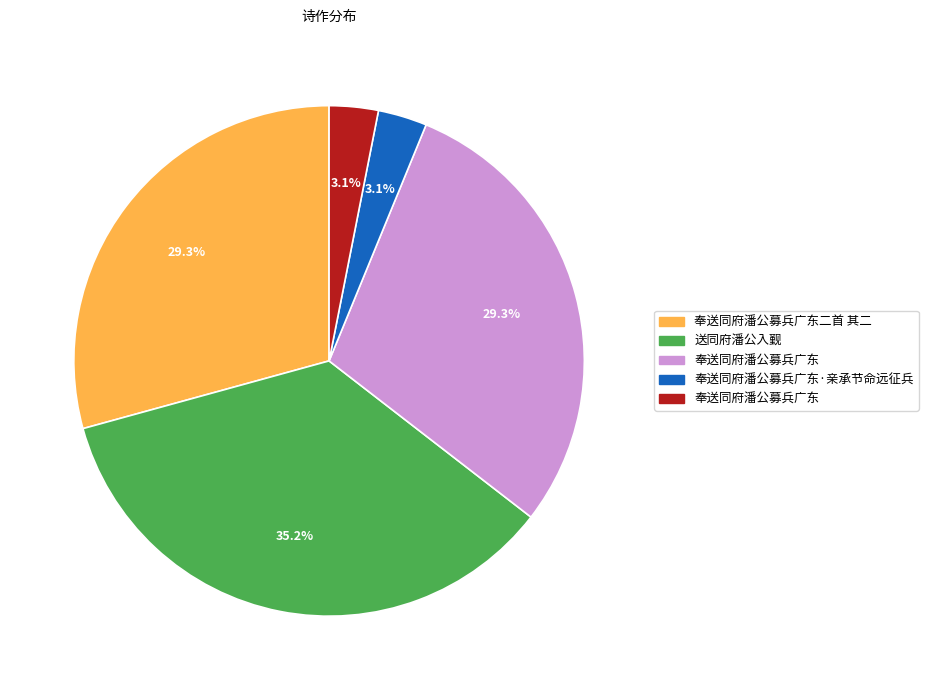

Does any single category account for the majority?

No